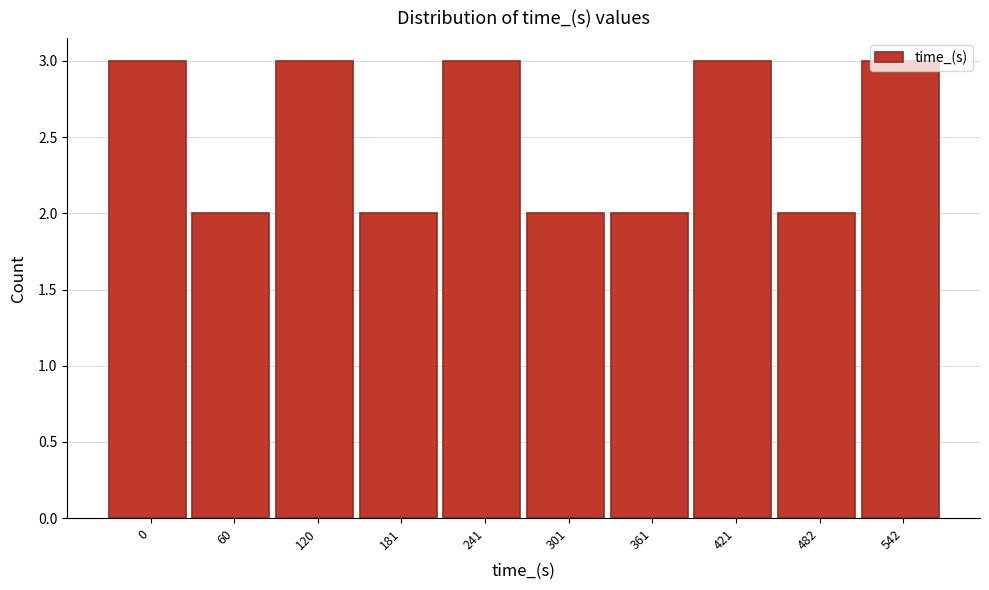

What is the sum of all values?

25